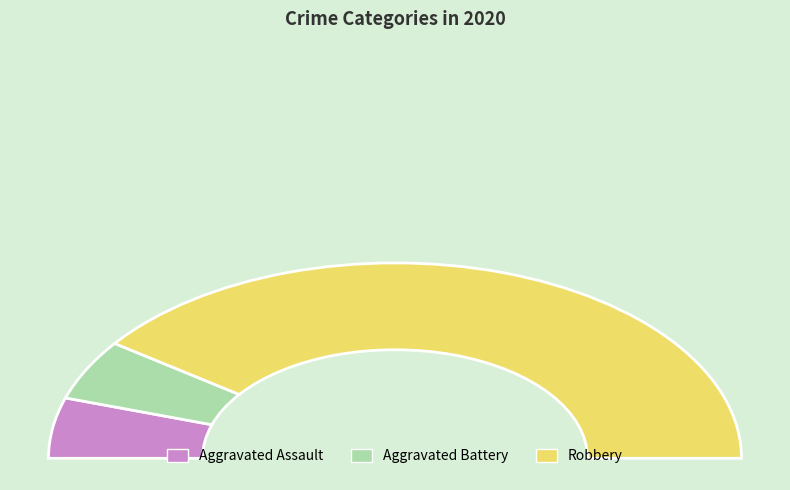

What is the ratio of the value at Aggravated Battery to the value at Robbery?

0.1